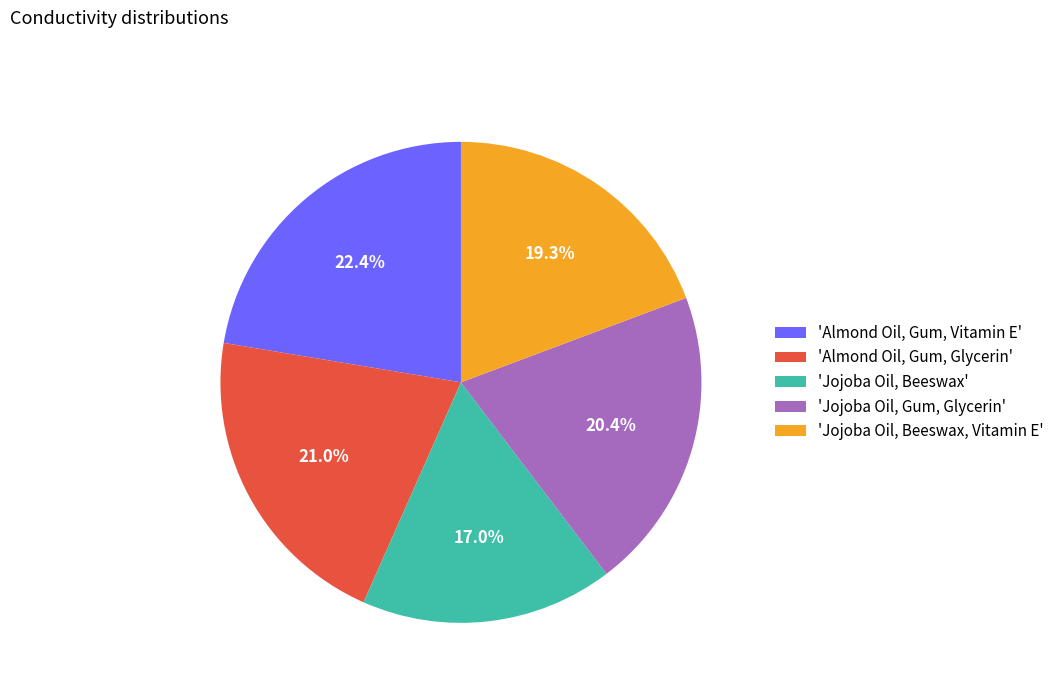

Rank the categories by value from lowest to highest.

'Jojoba Oil, Beeswax', 'Jojoba Oil, Beeswax, Vitamin E', 'Jojoba Oil, Gum, Glycerin', 'Almond Oil, Gum, Glycerin', 'Almond Oil, Gum, Vitamin E'